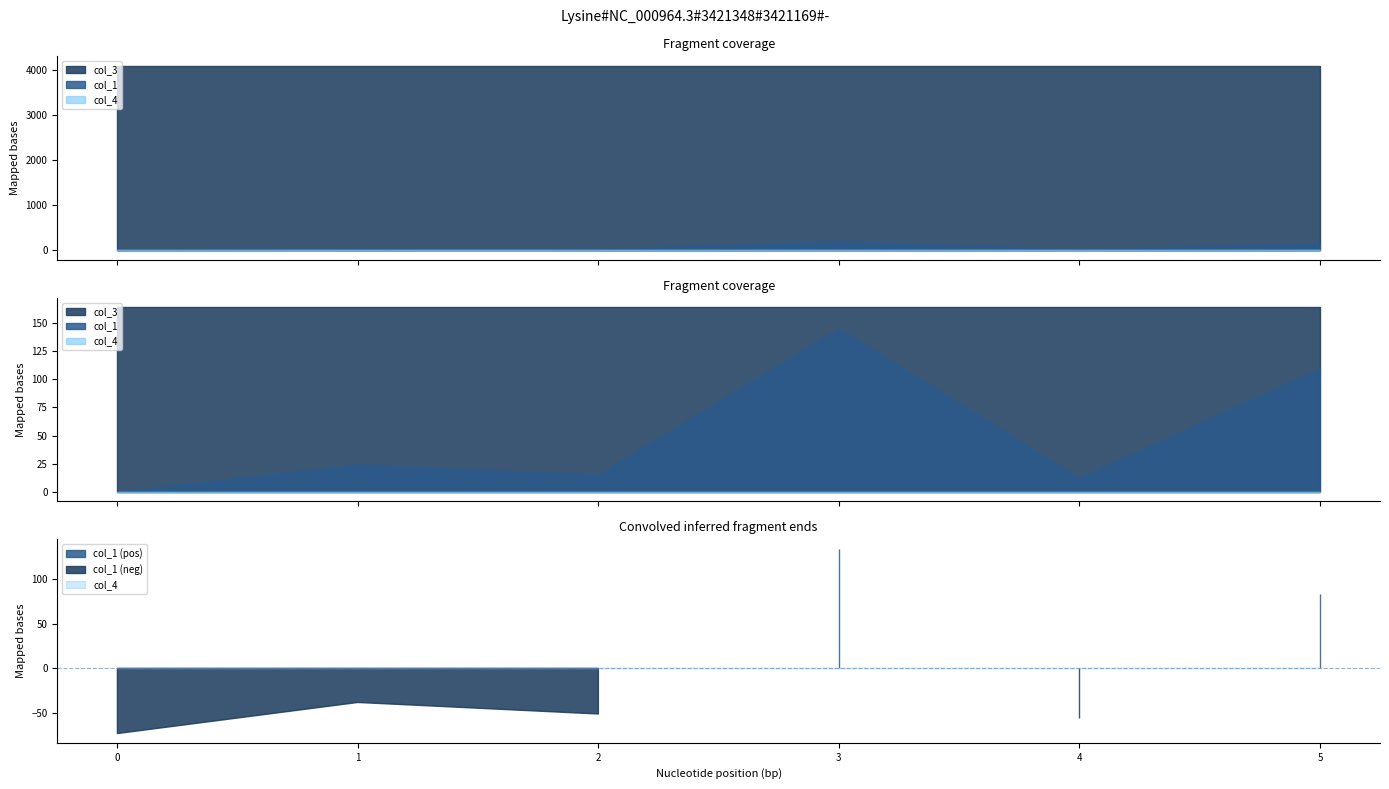

The value of col_3 at 1 is 970.7. True or false?

False